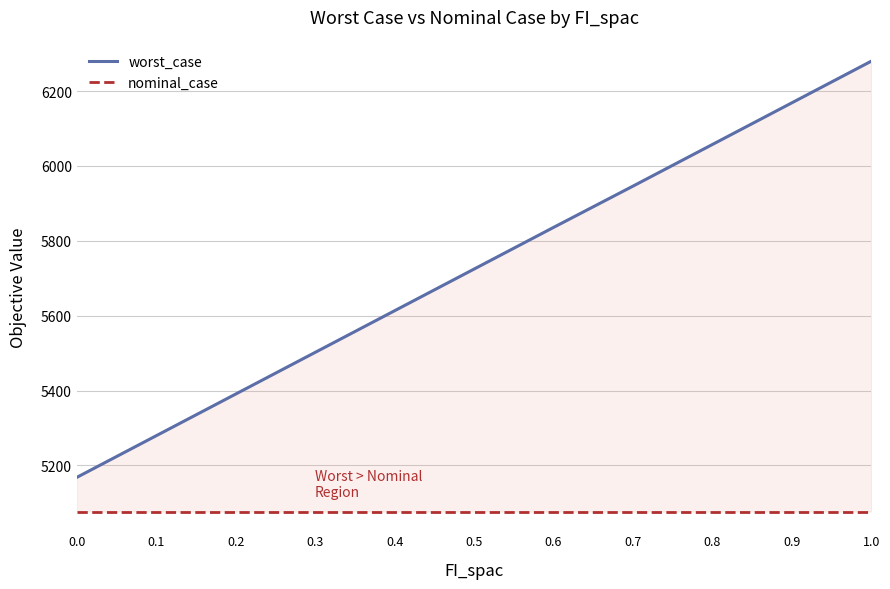

True or false: worst_case and nominal_case cross at least once.

False